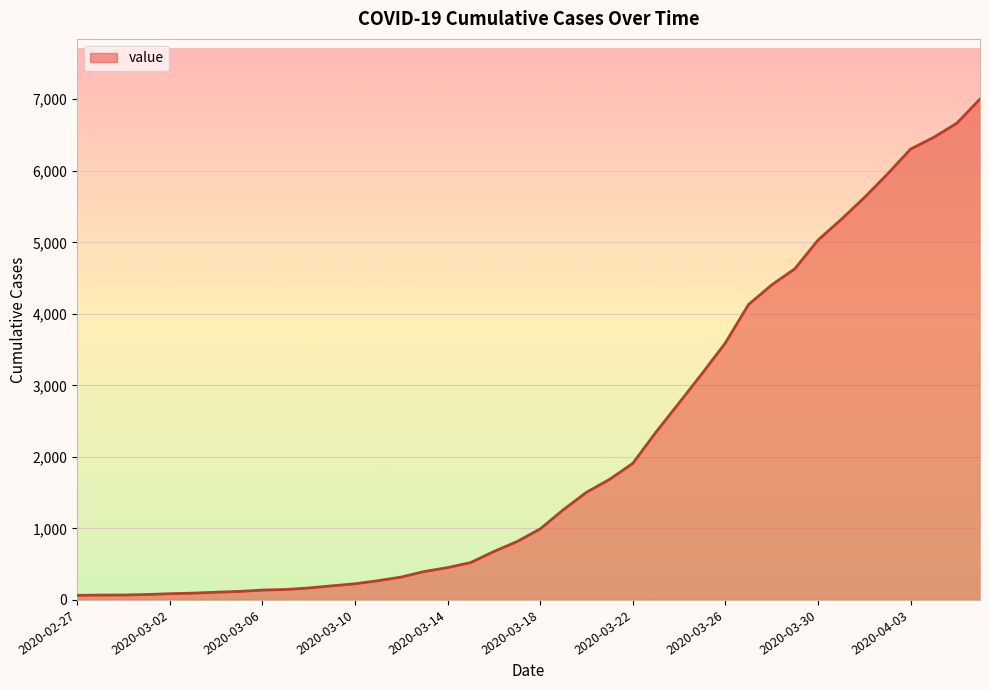

What is the difference between the maximum and minimum values?

6940